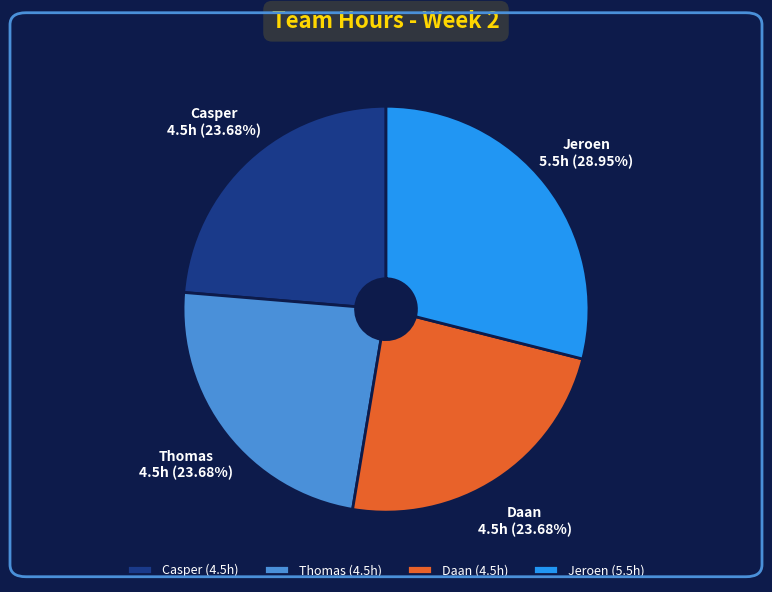

Count the number of slices in the pie.

4